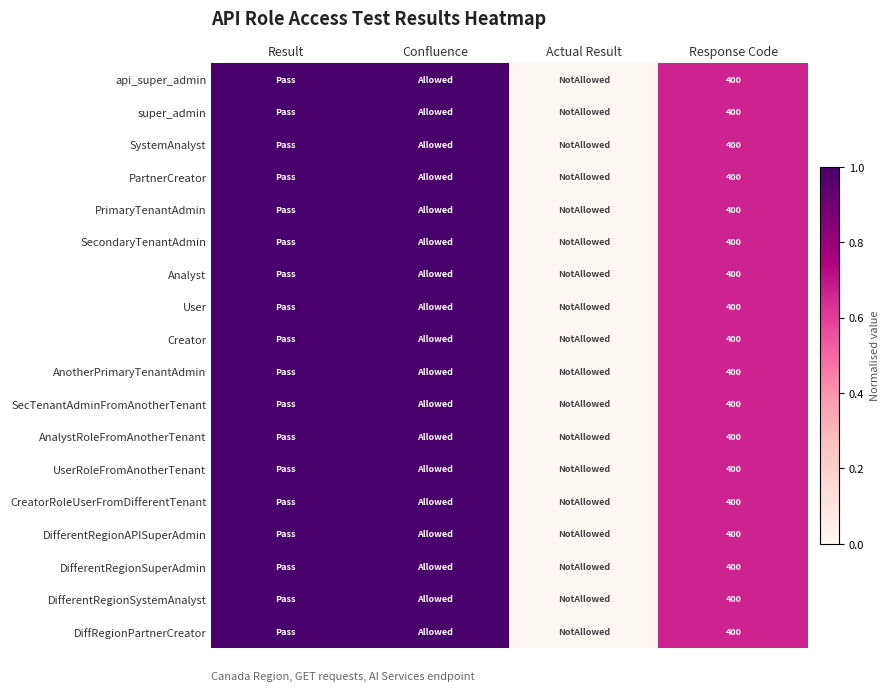

What is the total value across all series at Response Code?

7200